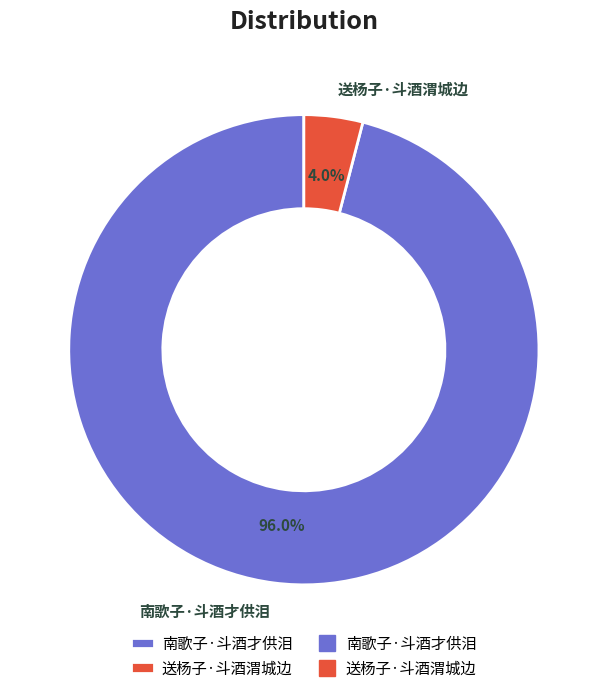

Is it true that 送杨子·斗酒渭城边 is 15% of the pie?

False